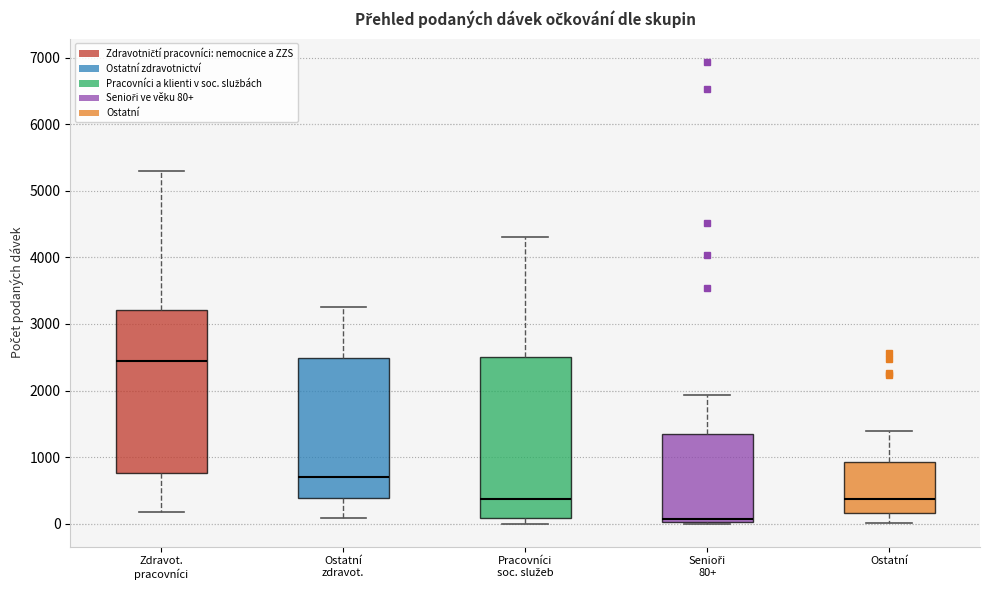

Where is the upper edge of the box for Ostatní zdravot. on the y-axis? The values are not printed on the chart, so give them approximately, as read against the axis.

2500